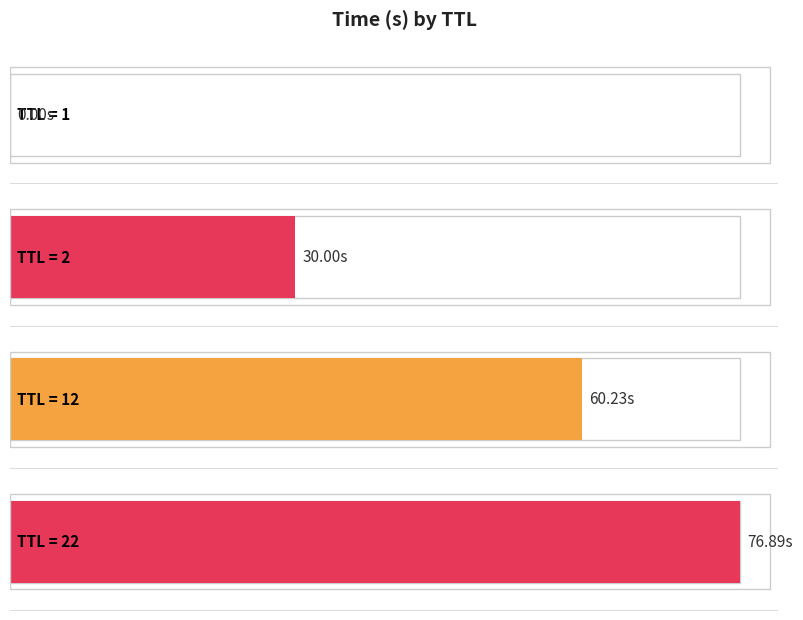

True or false: the data shows 32.5 at 12.

False